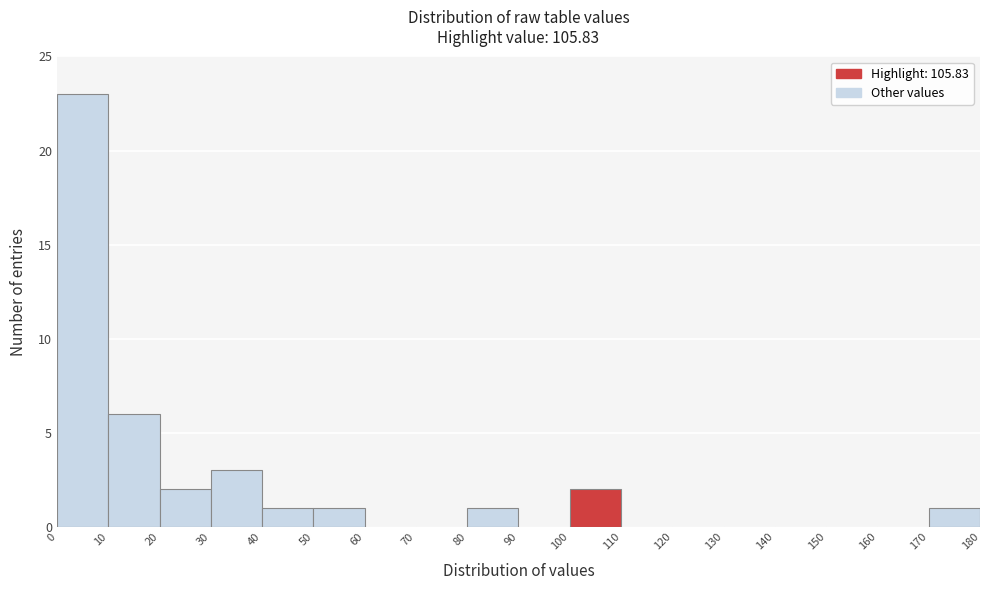

Reading left to right, list every bar in this chart as the range it spans on the x-axis followed by its height. The values are not printed on the chart, so give them approximately, as read against the axis.

0 to 10: 23
10 to 20: 6
20 to 30: 2
30 to 40: 3
40 to 50: 1
50 to 60: 1
60 to 70: 0
70 to 80: 0
80 to 90: 1
90 to 100: 0
100 to 110: 2
110 to 120: 0
120 to 130: 0
130 to 140: 0
140 to 150: 0
150 to 160: 0
160 to 170: 0
170 to 180: 1